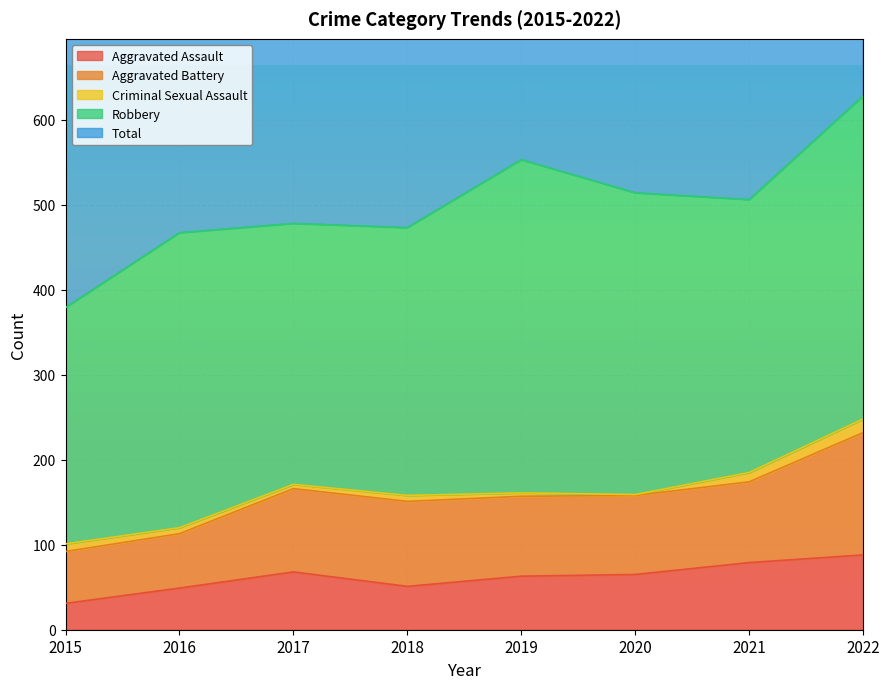

Where is the first local maximum for Total?

2017